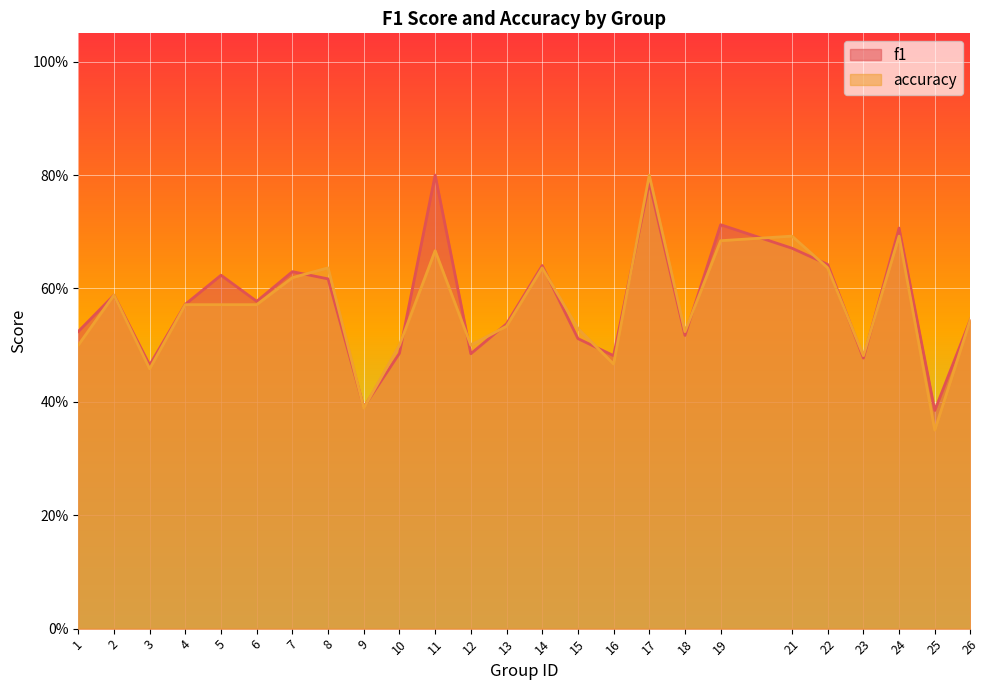

At which label does accuracy reach its minimum?

25